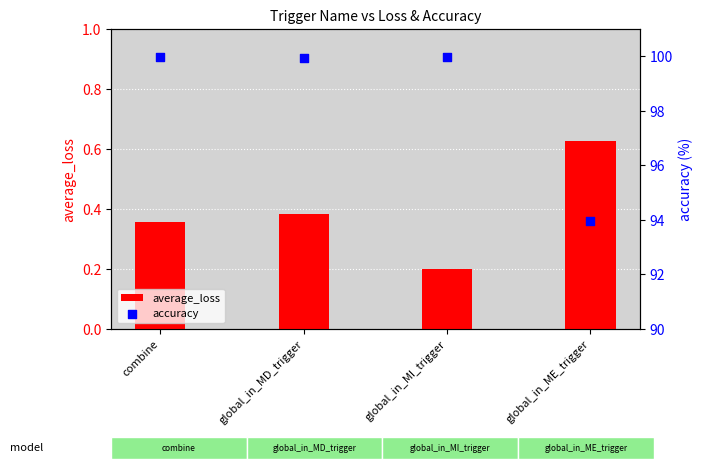

At which category is the sum across all series the highest?

global_in_MD_trigger